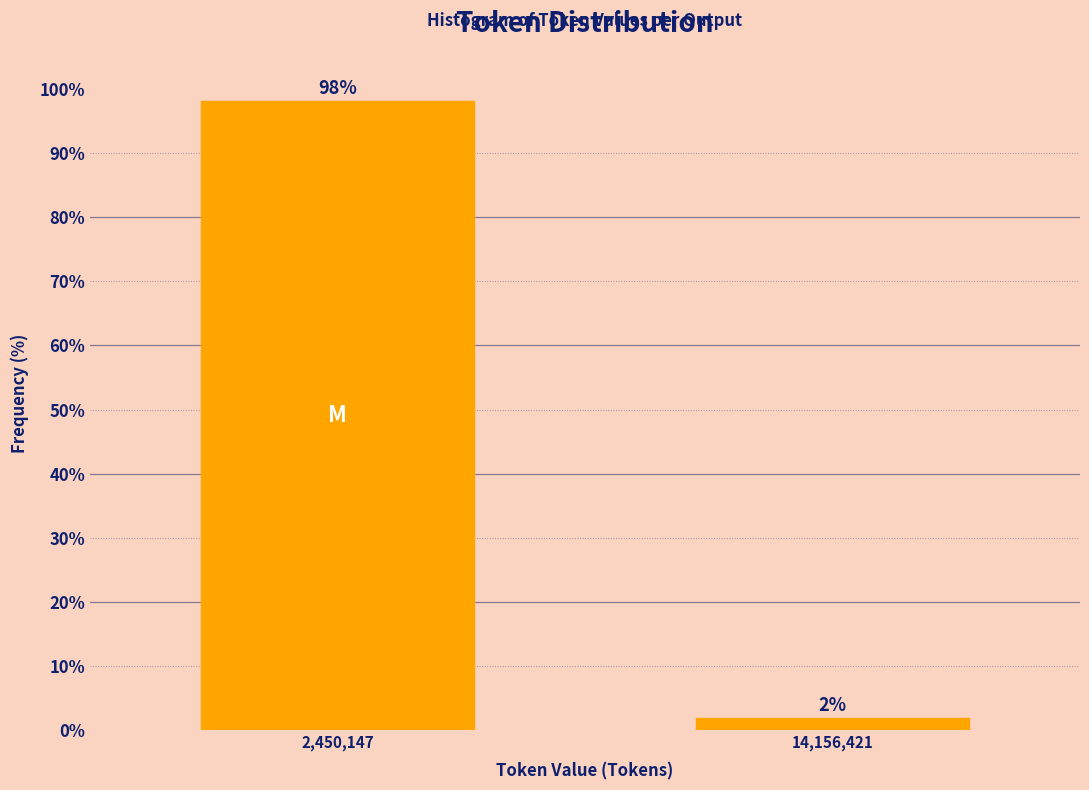

What position from the left is 2,450,147?

1